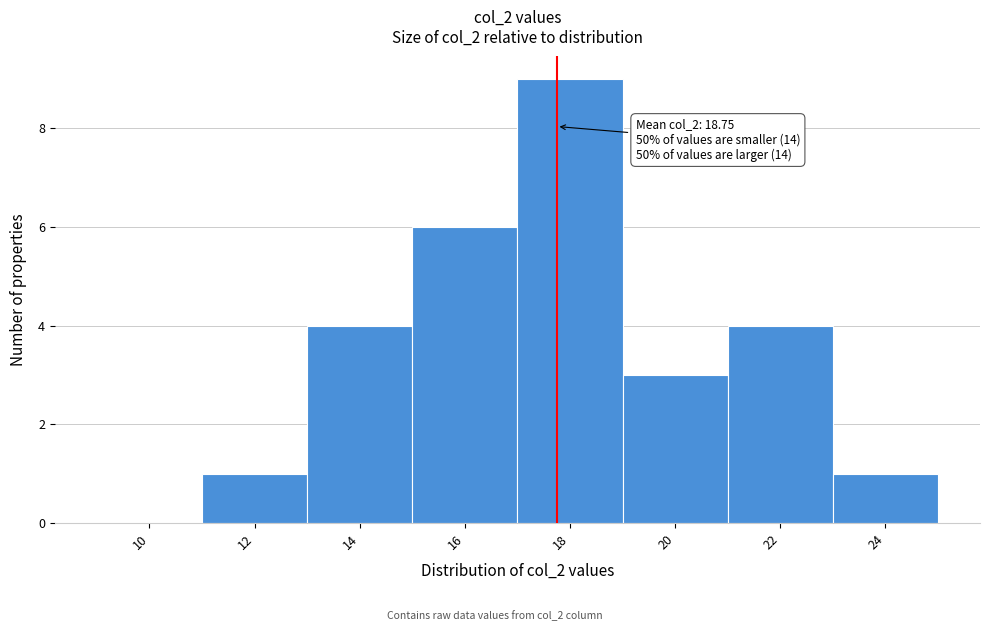

Reading left to right, extract all data points from this chart.

10=0	12=1	14=4	16=6	18=9	20=3	22=4	24=1